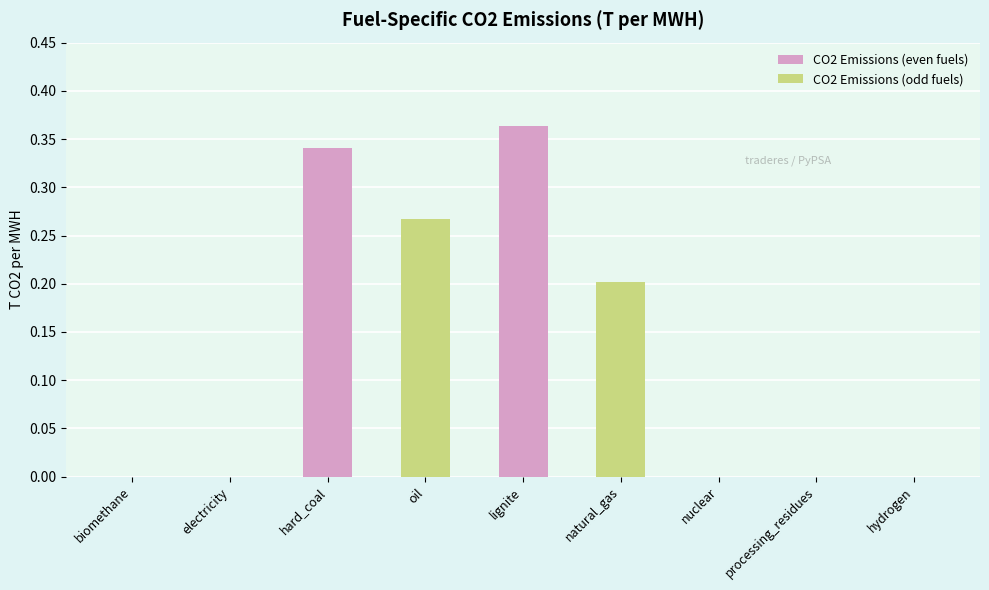

Does the chart contain stacked bars?

No